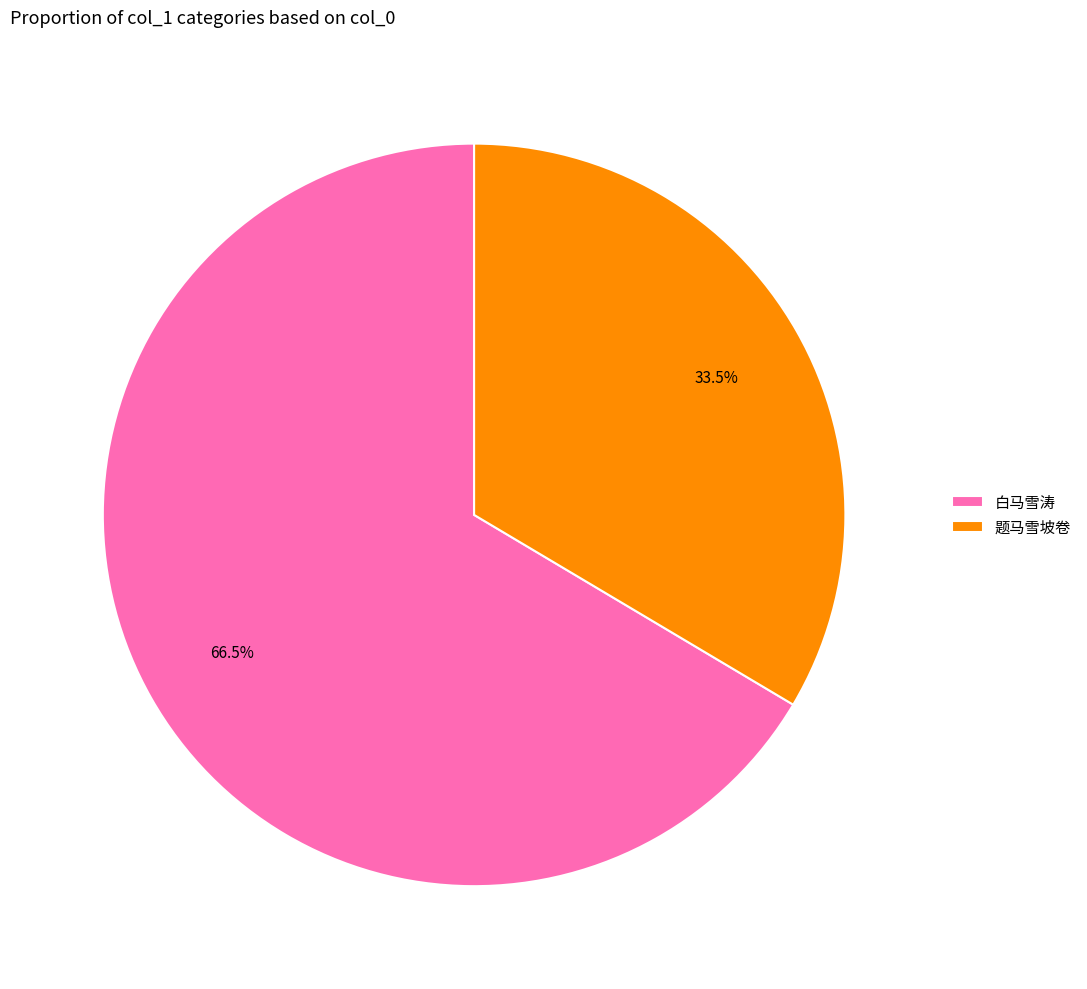

What is the largest slice in the pie chart?

白马雪涛